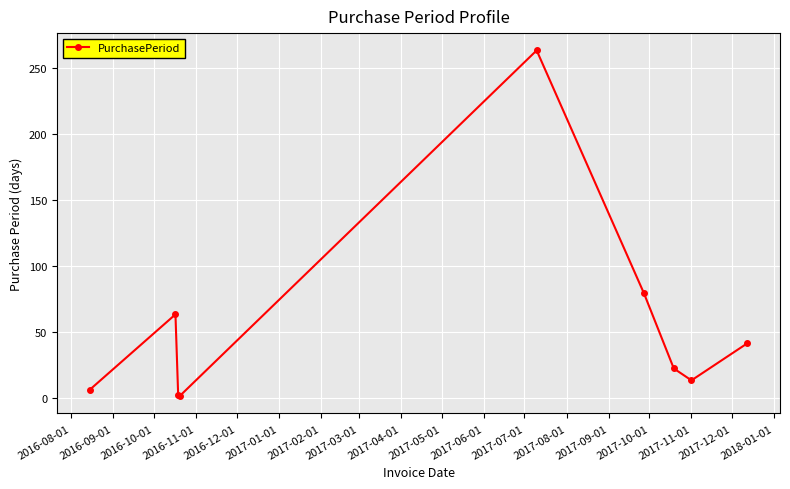

What is the maximum value shown in the chart?

263